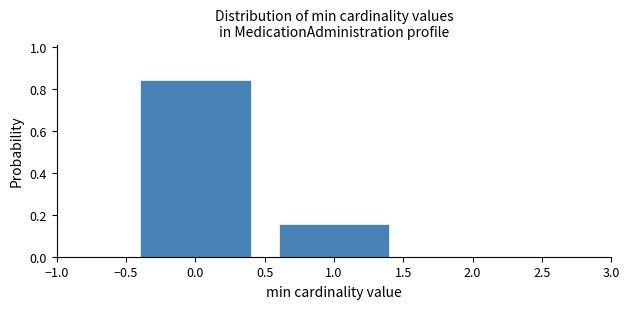

What is the average value?

0.5